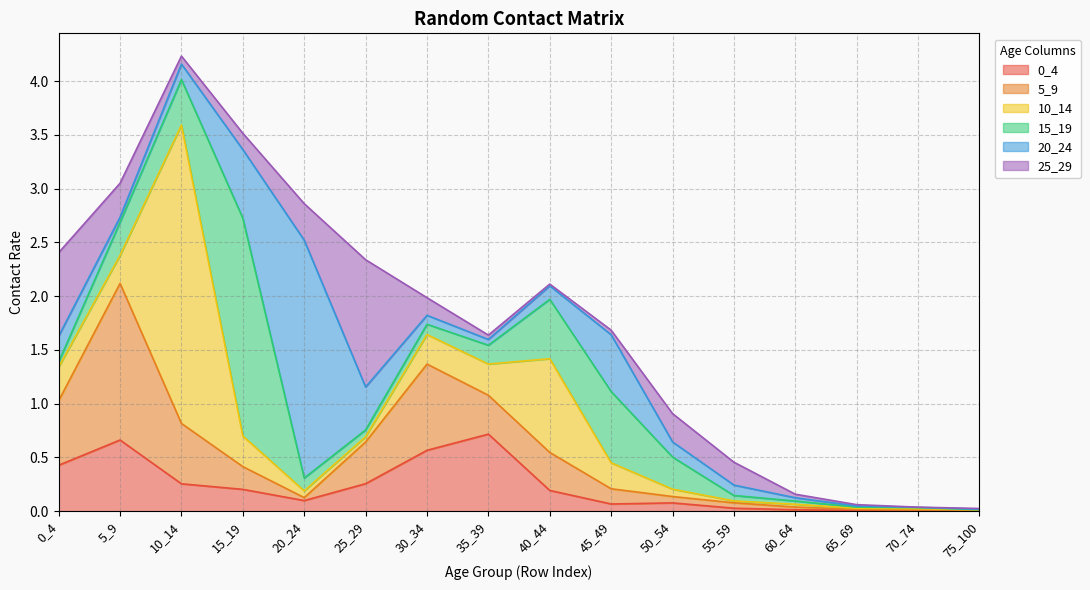

Reading right to left, what are all the values shown in this chart?

0_4: 75_100=0.0	70_74=0.0	65_69=0.0	60_64=0.0	55_59=0.0	50_54=0.1	45_49=0.1	40_44=0.2	35_39=0.7	30_34=0.6	25_29=0.3	20_24=0.1	15_19=0.2	10_14=0.3	5_9=0.7	0_4=0.4
5_9: 75_100=0.0	70_74=0.0	65_69=0.0	60_64=0.0	55_59=0.1	50_54=0.1	45_49=0.1	40_44=0.4	35_39=0.4	30_34=0.8	25_29=0.4	20_24=0.0	15_19=0.2	10_14=0.6	5_9=1.5	0_4=0.6
10_14: 75_100=0.0	70_74=0.0	65_69=0.0	60_64=0.0	55_59=0.0	50_54=0.1	45_49=0.2	40_44=0.9	35_39=0.3	30_34=0.3	25_29=0.0	20_24=0.1	15_19=0.3	10_14=2.8	5_9=0.3	0_4=0.3
15_19: 75_100=0.0	70_74=0.0	65_69=0.0	60_64=0.0	55_59=0.1	50_54=0.3	45_49=0.7	40_44=0.6	35_39=0.2	30_34=0.1	25_29=0.1	20_24=0.1	15_19=2.0	10_14=0.4	5_9=0.3	0_4=0.0
20_24: 75_100=0.0	70_74=0.0	65_69=0.0	60_64=0.0	55_59=0.1	50_54=0.1	45_49=0.5	40_44=0.1	35_39=0.1	30_34=0.1	25_29=0.4	20_24=2.2	15_19=0.6	10_14=0.1	5_9=0.0	0_4=0.2
25_29: 75_100=0.0	70_74=0.0	65_69=0.0	60_64=0.0	55_59=0.2	50_54=0.3	45_49=0.0	40_44=0.0	35_39=0.0	30_34=0.2	25_29=1.2	20_24=0.3	15_19=0.2	10_14=0.1	5_9=0.3	0_4=0.8